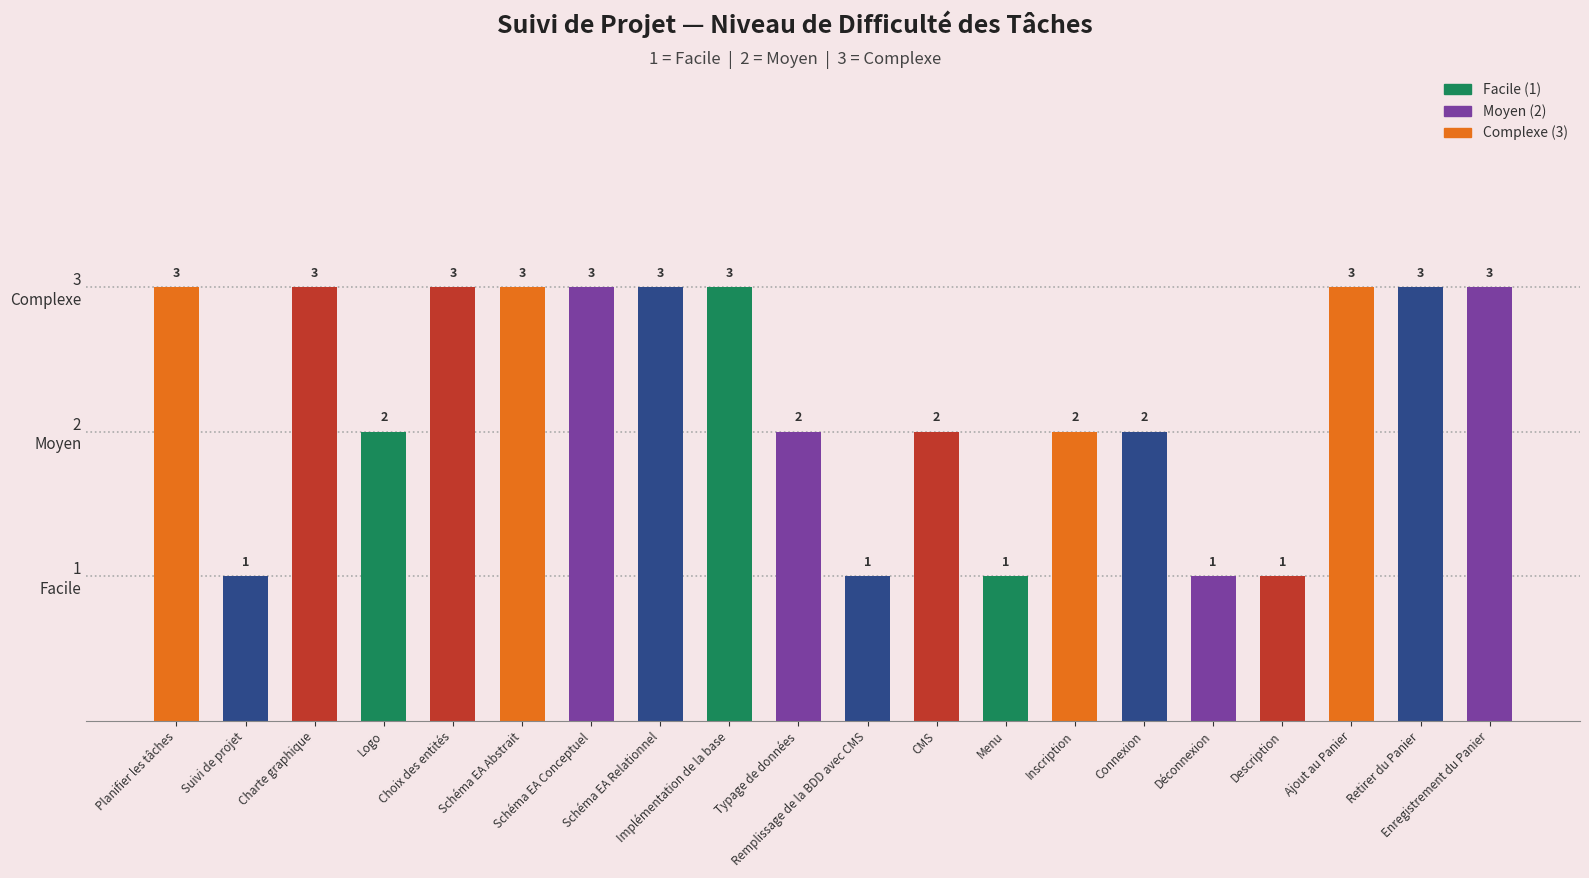

Rank the categories by value from highest to lowest.

Planifier les tâches, Charte graphique, Choix des entités, Schéma EA Abstrait, Schéma EA Conceptuel, Schéma EA Relationnel, Implémentation de la base, Ajout au Panier, Retirer du Panier, Enregistrement du Panier, Logo, Typage de données, CMS, Inscription, Connexion, Suivi de projet, Remplissage de la BDD avec CMS, Menu, Déconnexion, Description